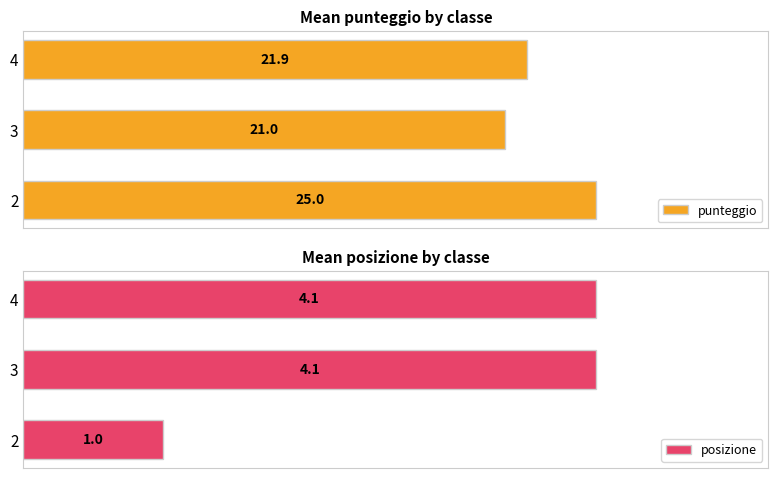

Rank the categories by punteggio value from lowest to highest.

3, 4, 2